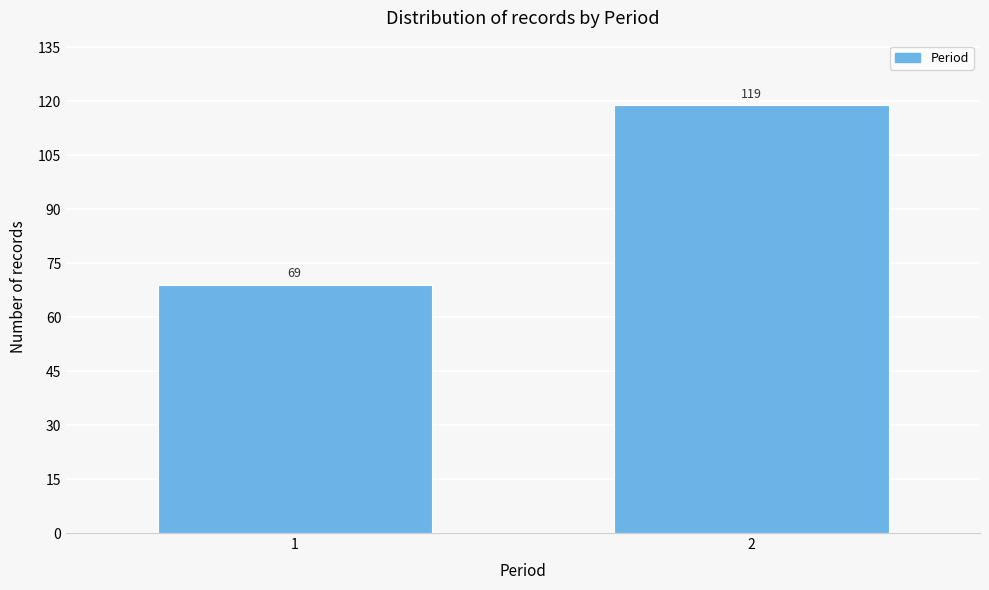

Reading right to left, extract all data points from this chart.

119	69